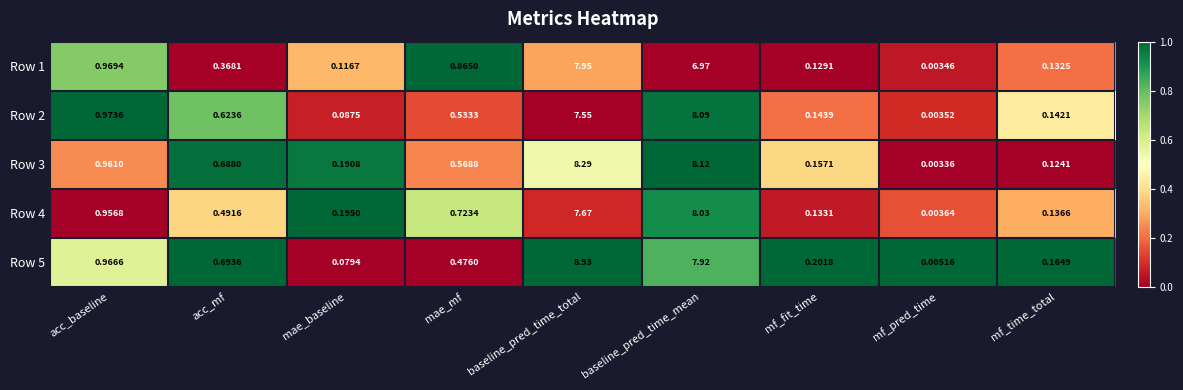

Which series has the largest total across all categories?

Row 5